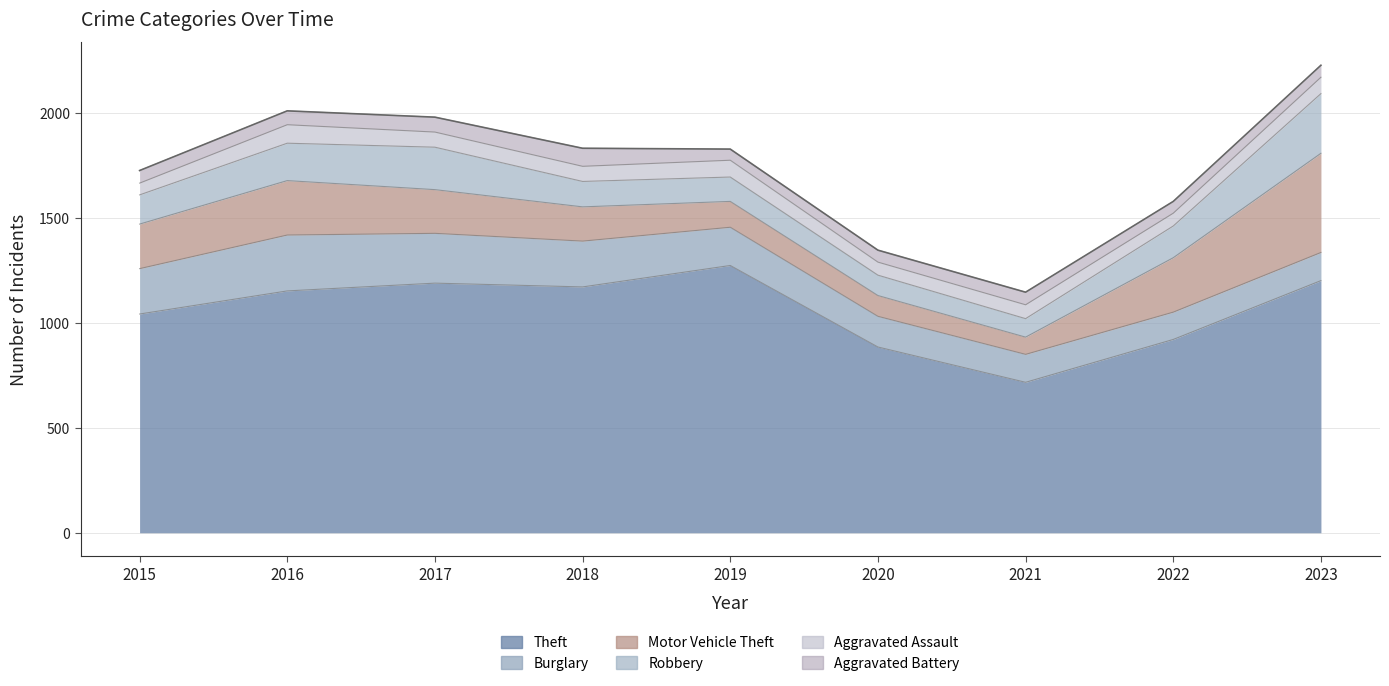

True or false: Aggravated Battery has more than 2 points higher than both neighbors.

False